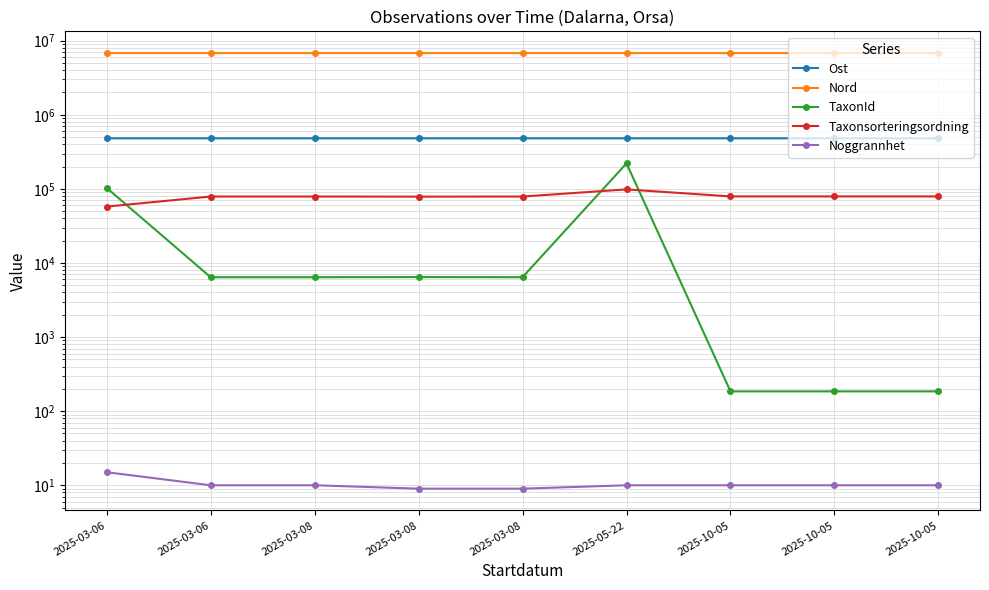

True or false: TaxonId and Nord intersect in this chart.

False